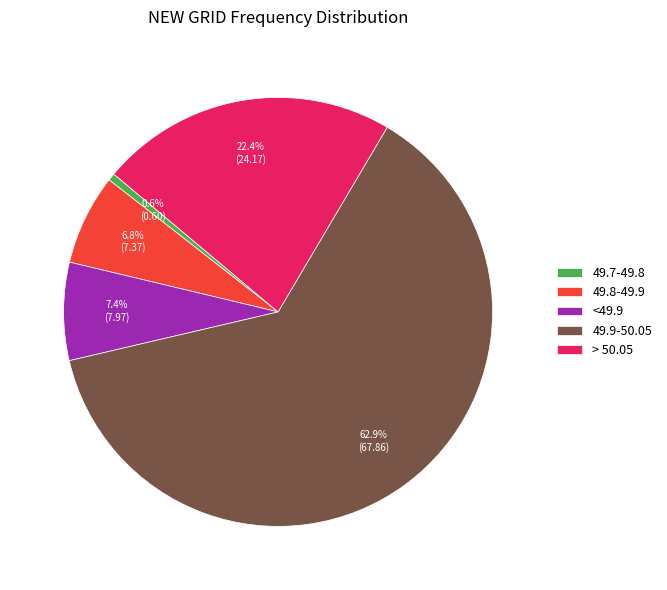

To the nearest percent, what percentage of the pie is > 50.05?

22%